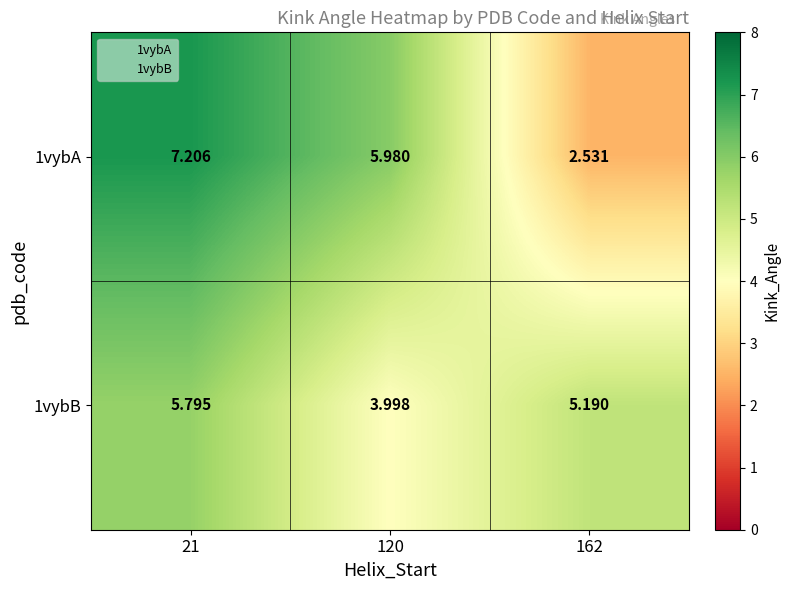

Is the value of 1vybA at 162 greater than the value of 1vybB at 21?

No